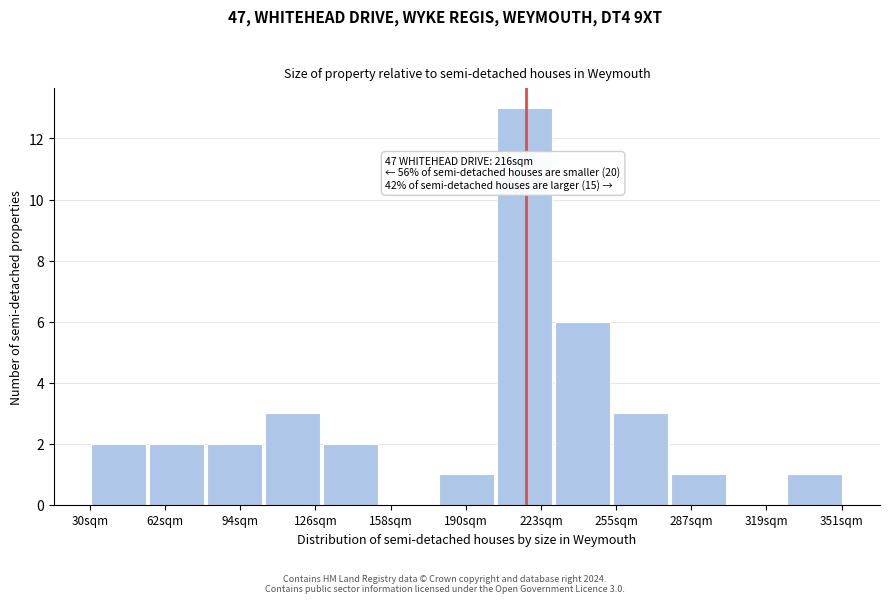

Over which range of the x-axis is the bar tallest?

205 to 230